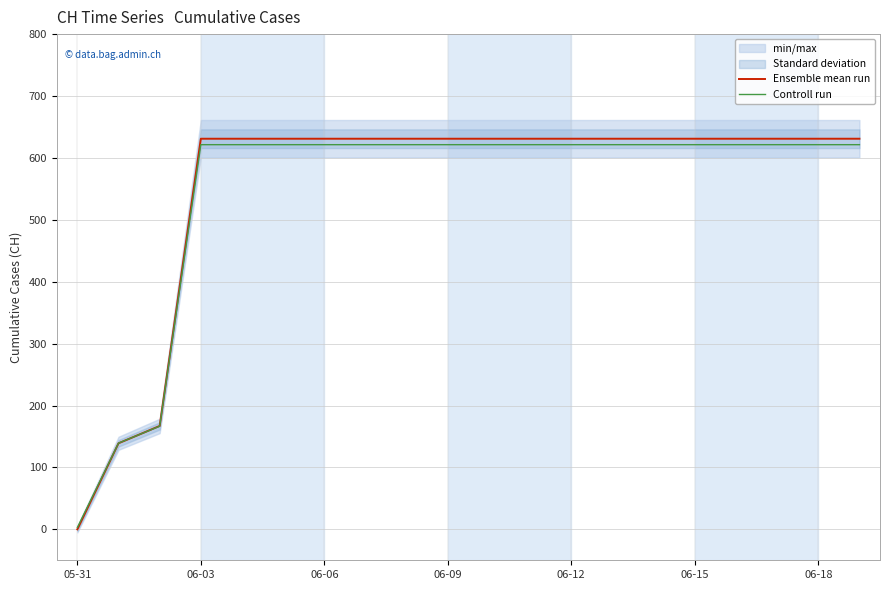

Which category has the lowest value in the Ensemble mean run series?

05-31